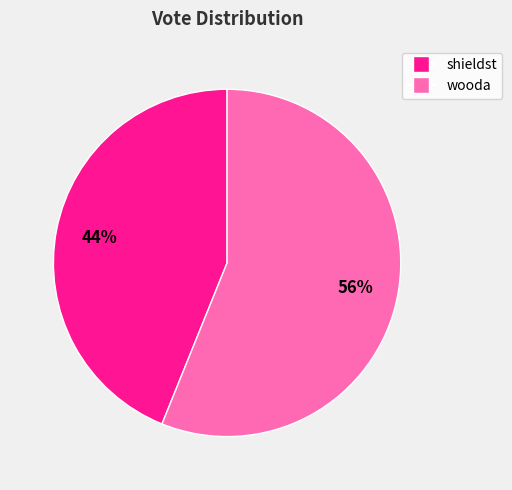

What is the smallest slice in the pie chart?

shieldst